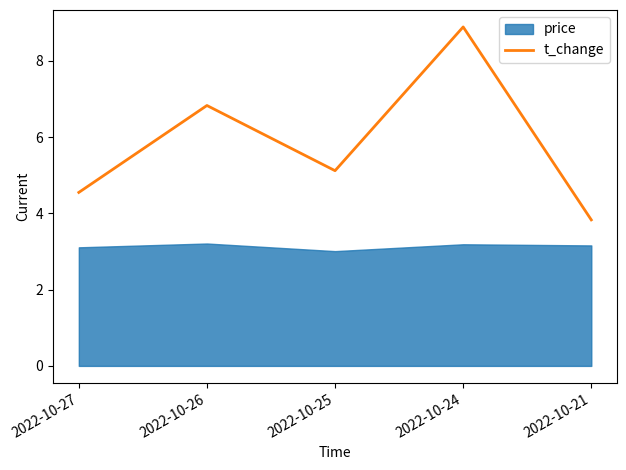

How many data points are less than 5?

2